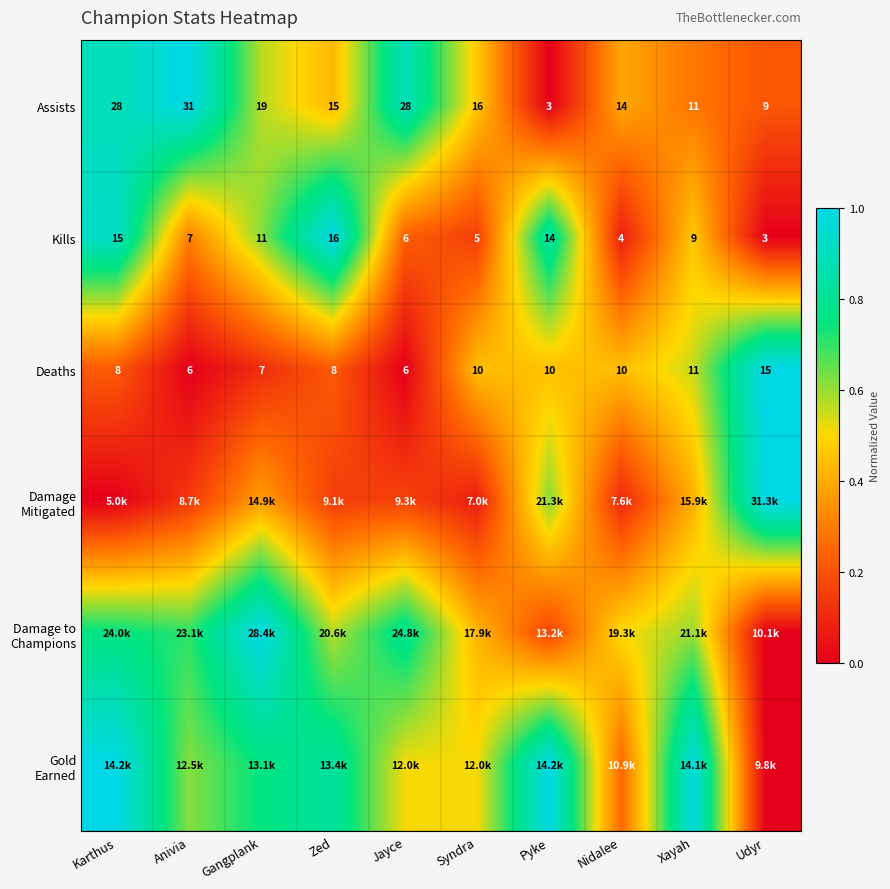

At which label is Kills closest to 9?

Xayah